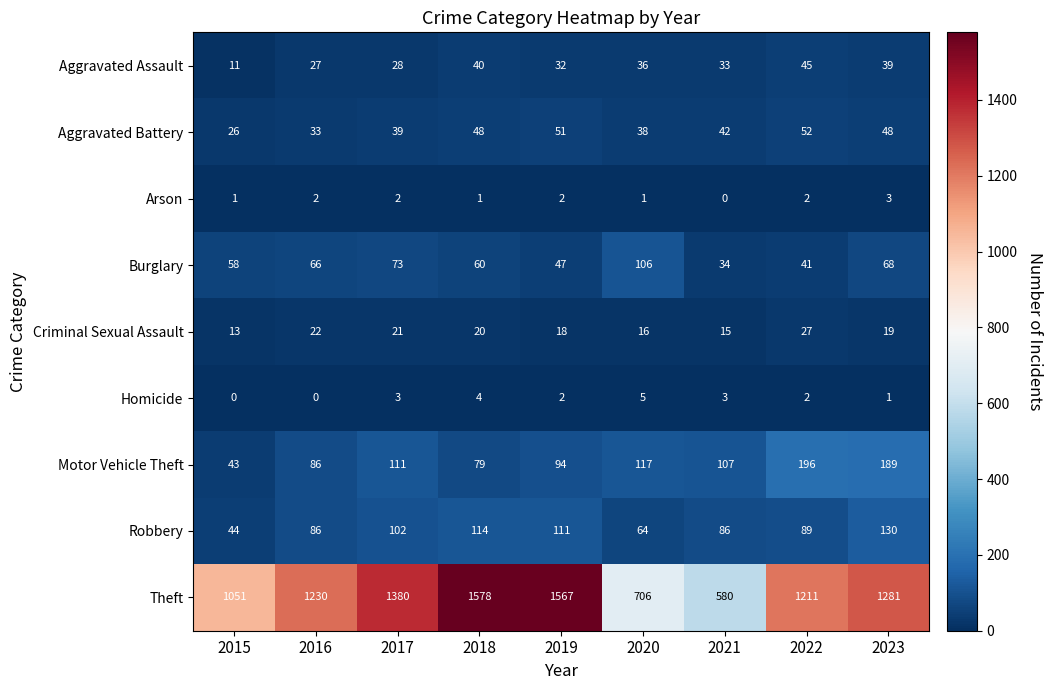

How many categories are shown in the chart?

9